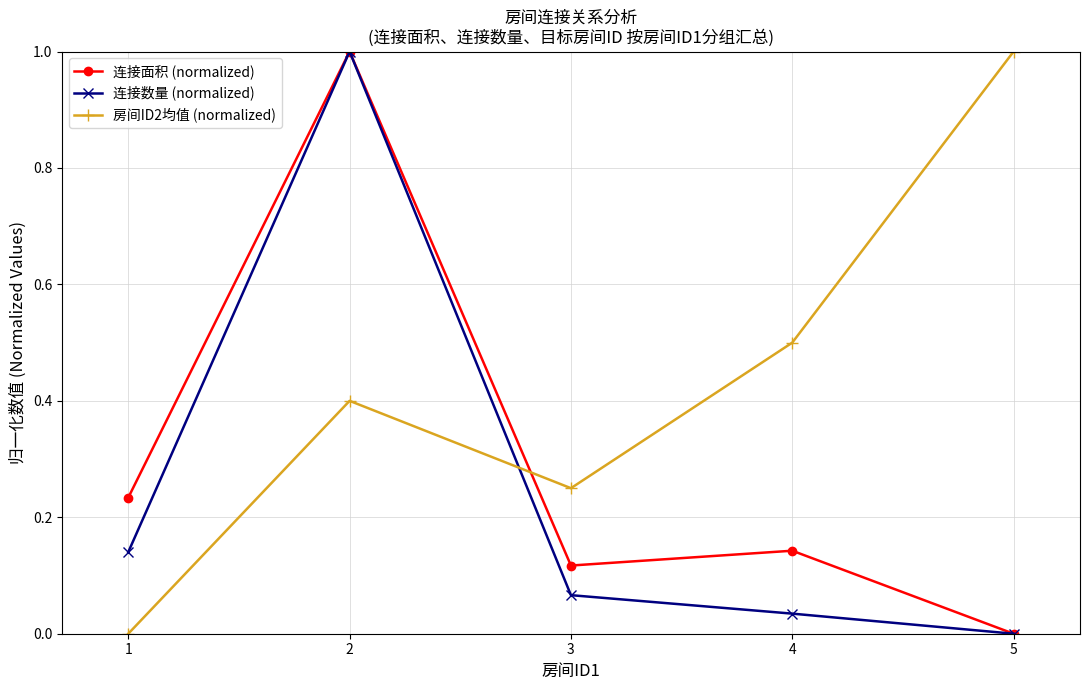

True or false: 连接面积 (normalized) has a value of 0.0 at 5.

True